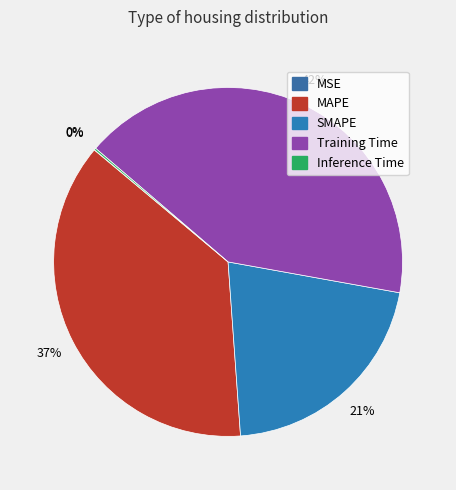

Count the number of slices in the pie.

5